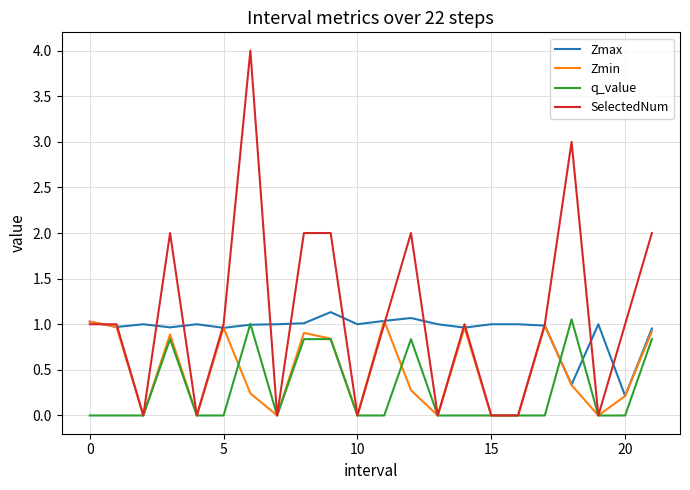

What is the maximum value shown in the chart?

4.0